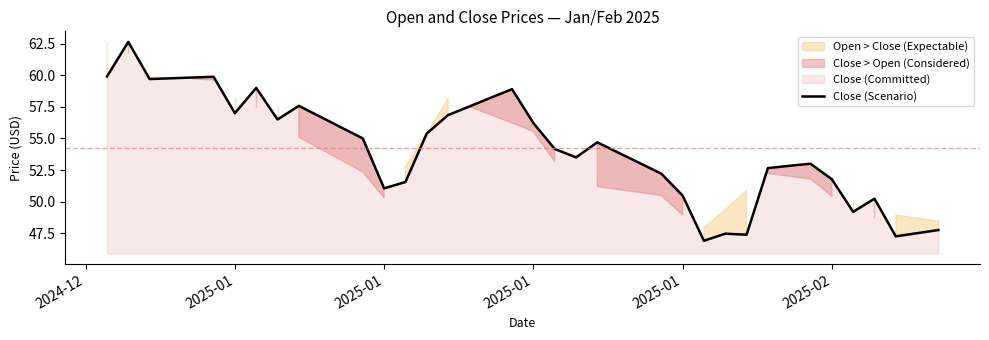

What is the change in value from 2024-12 to 2025-01?

+2.7